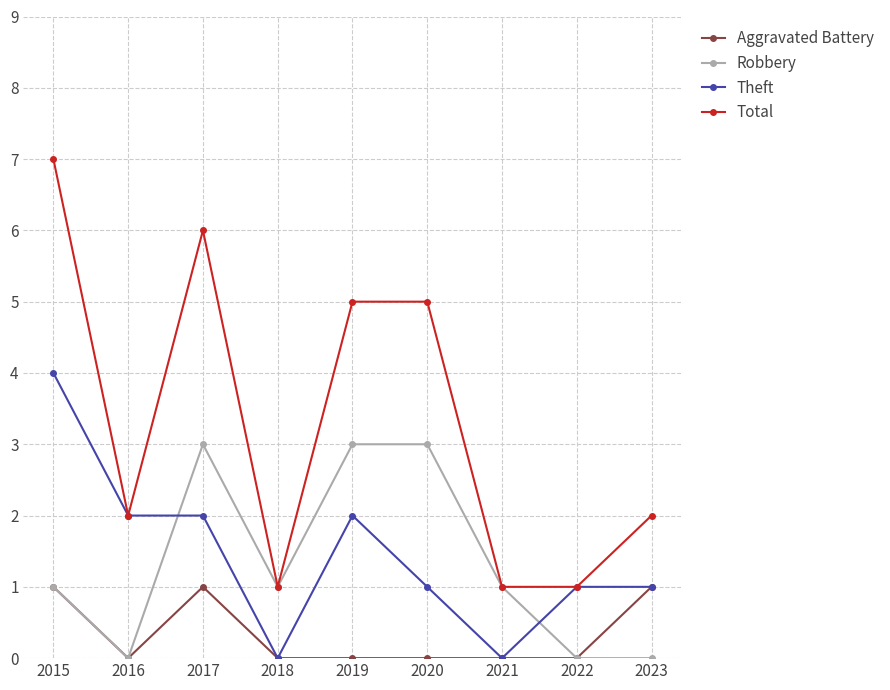

Reading right to left, extract all data points from this chart.

Aggravated Battery: 2023=1	2022=0	2021=0	2020=0	2019=0	2018=0	2017=1	2016=0	2015=1
Robbery: 2023=0	2022=0	2021=1	2020=3	2019=3	2018=1	2017=3	2016=0	2015=1
Theft: 2023=1	2022=1	2021=0	2020=1	2019=2	2018=0	2017=2	2016=2	2015=4
Total: 2023=2	2022=1	2021=1	2020=5	2019=5	2018=1	2017=6	2016=2	2015=7